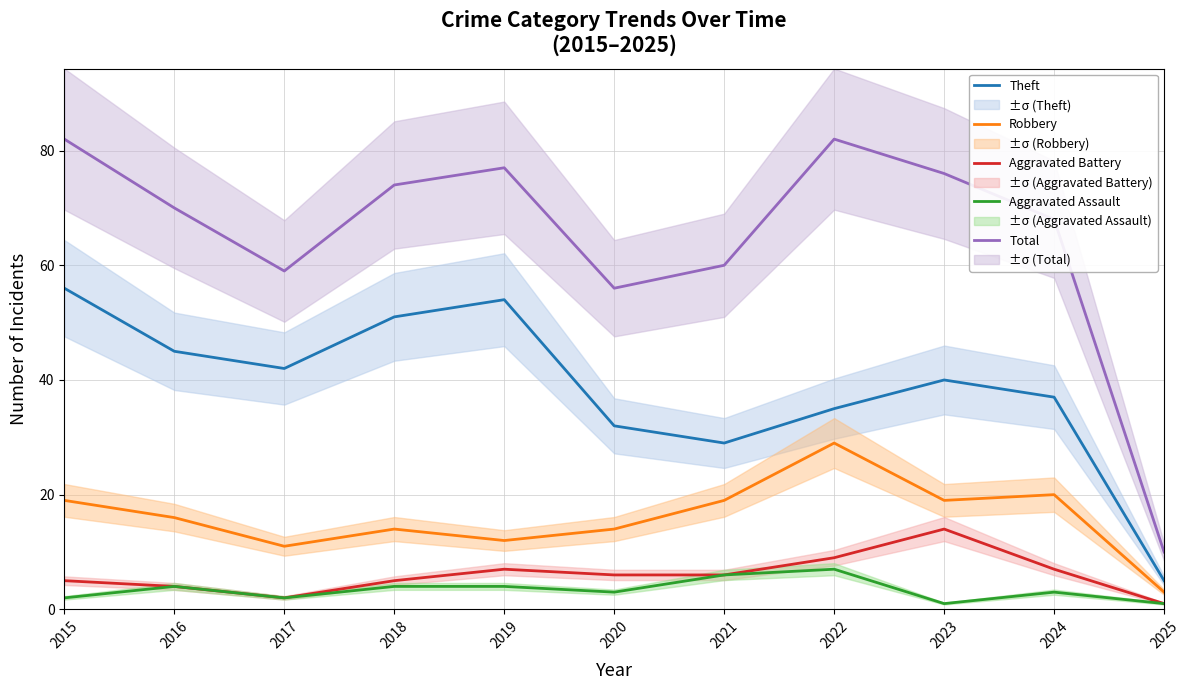

What is the average value of the Aggravated Battery series?

6